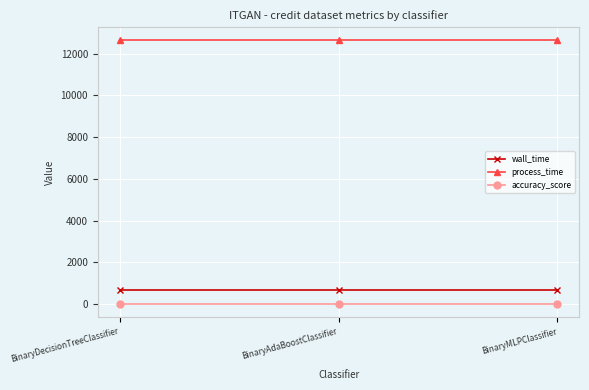

At how many categories does at least one series exceed 3665?

3